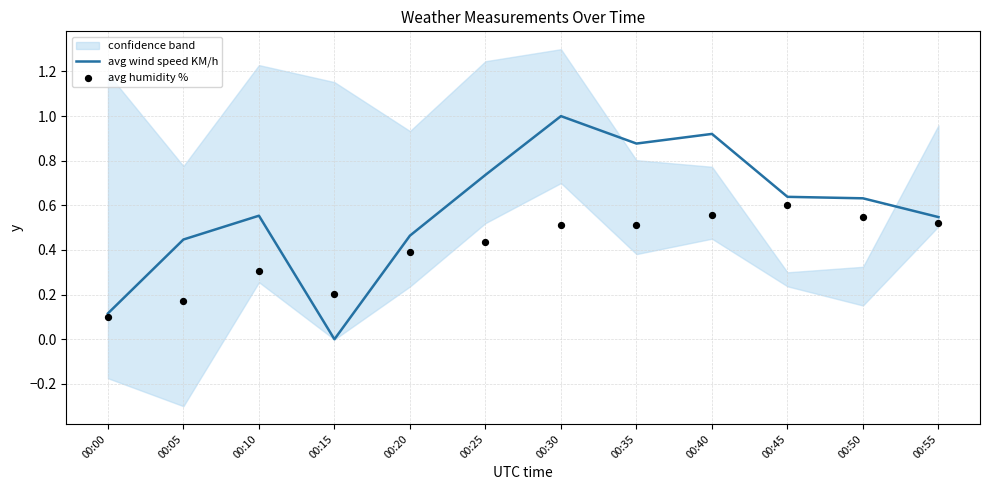

Which series reaches the maximum Y coordinate?

avg wind speed KM/h